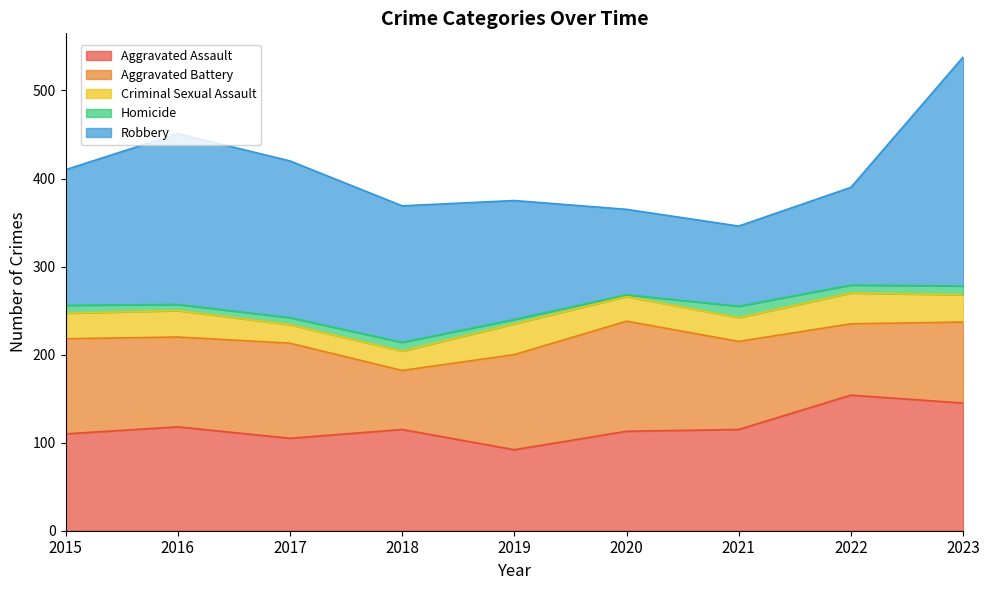

Where is the first local minimum for Aggravated Battery?

2016